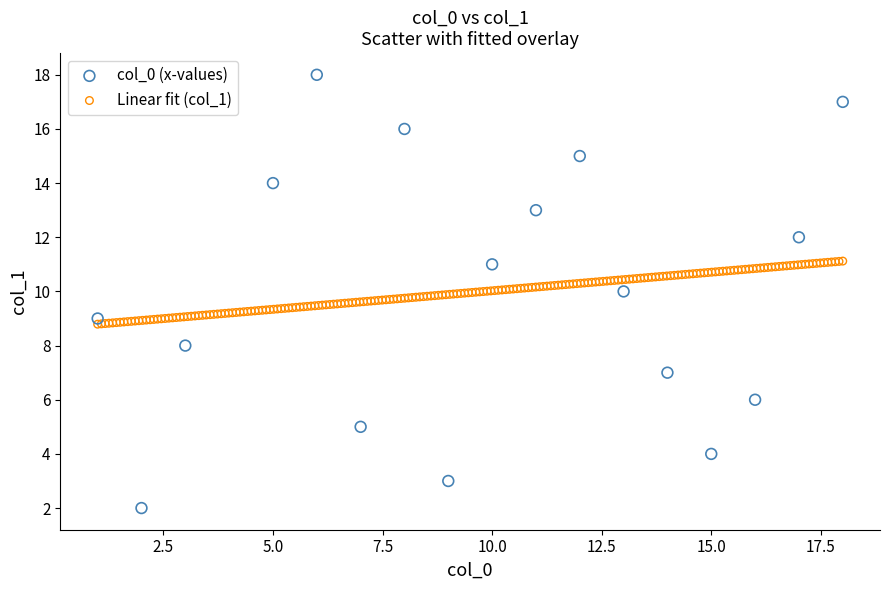

Which series has the largest Y range (max minus min)?

col_0 (x-values)